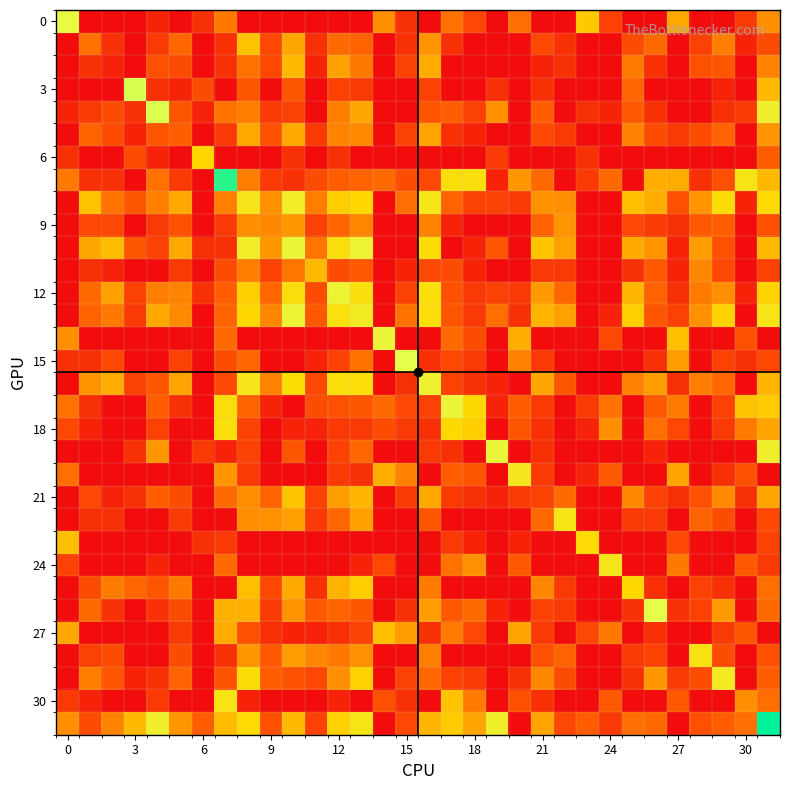

At which category is the sum across all series the highest?

31